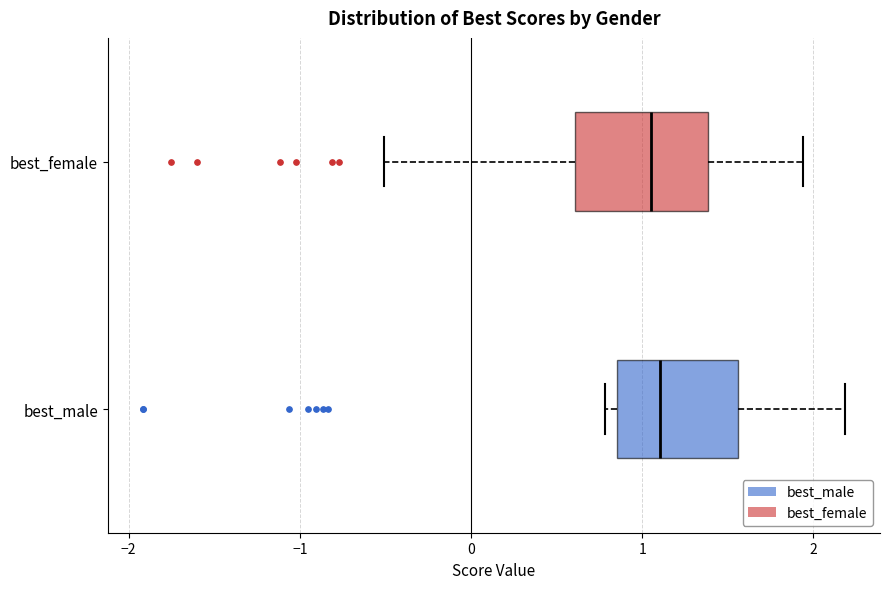

Where is the right edge of the box for best_female on the x-axis? The values are not printed on the chart, so give them approximately, as read against the axis.

1.4